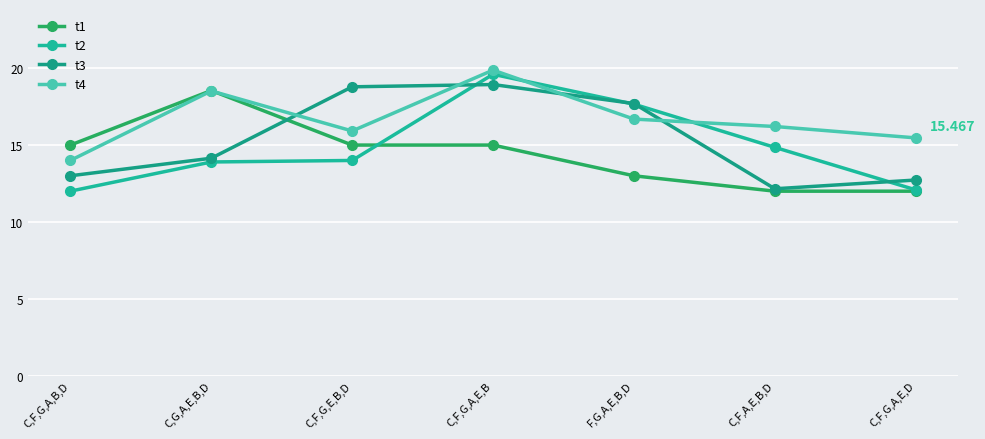

Which series has the largest range (max minus min)?

t2